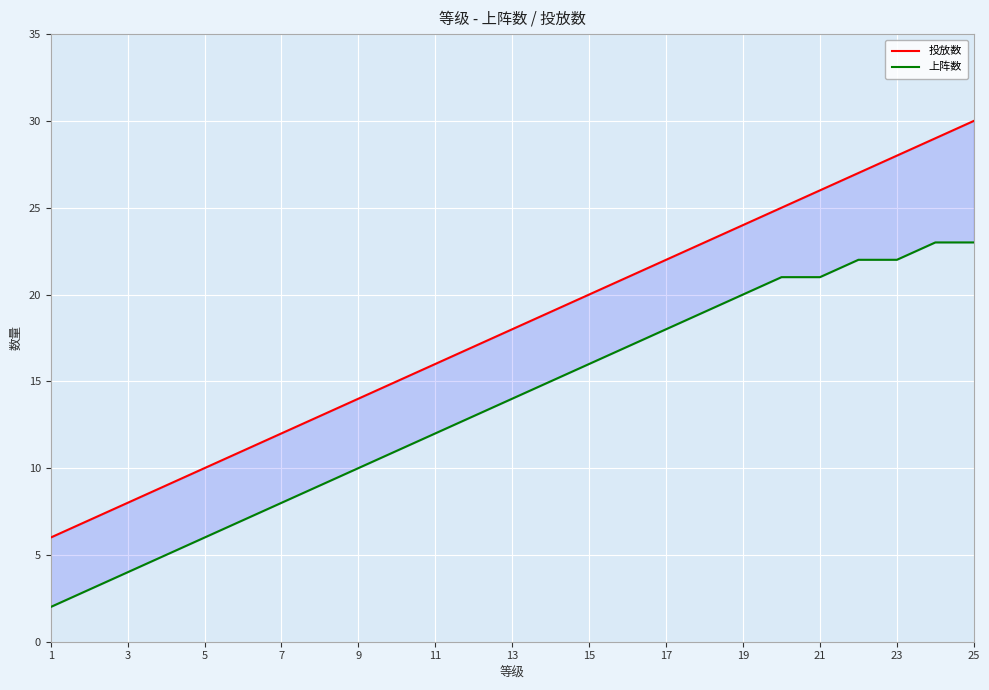

What is the highest value of the 投放数 series?

30